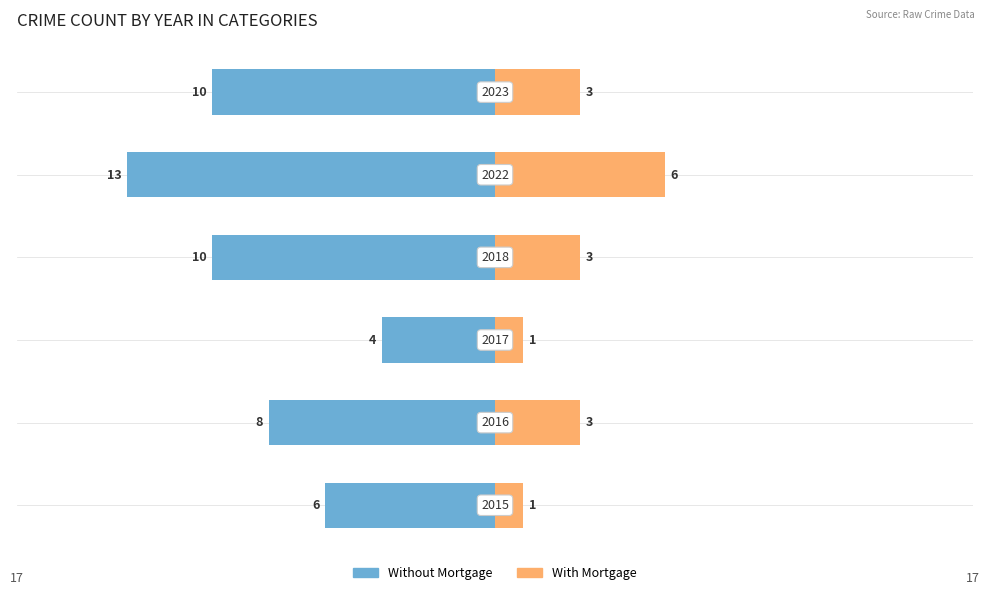

How many data points does each series have?

6